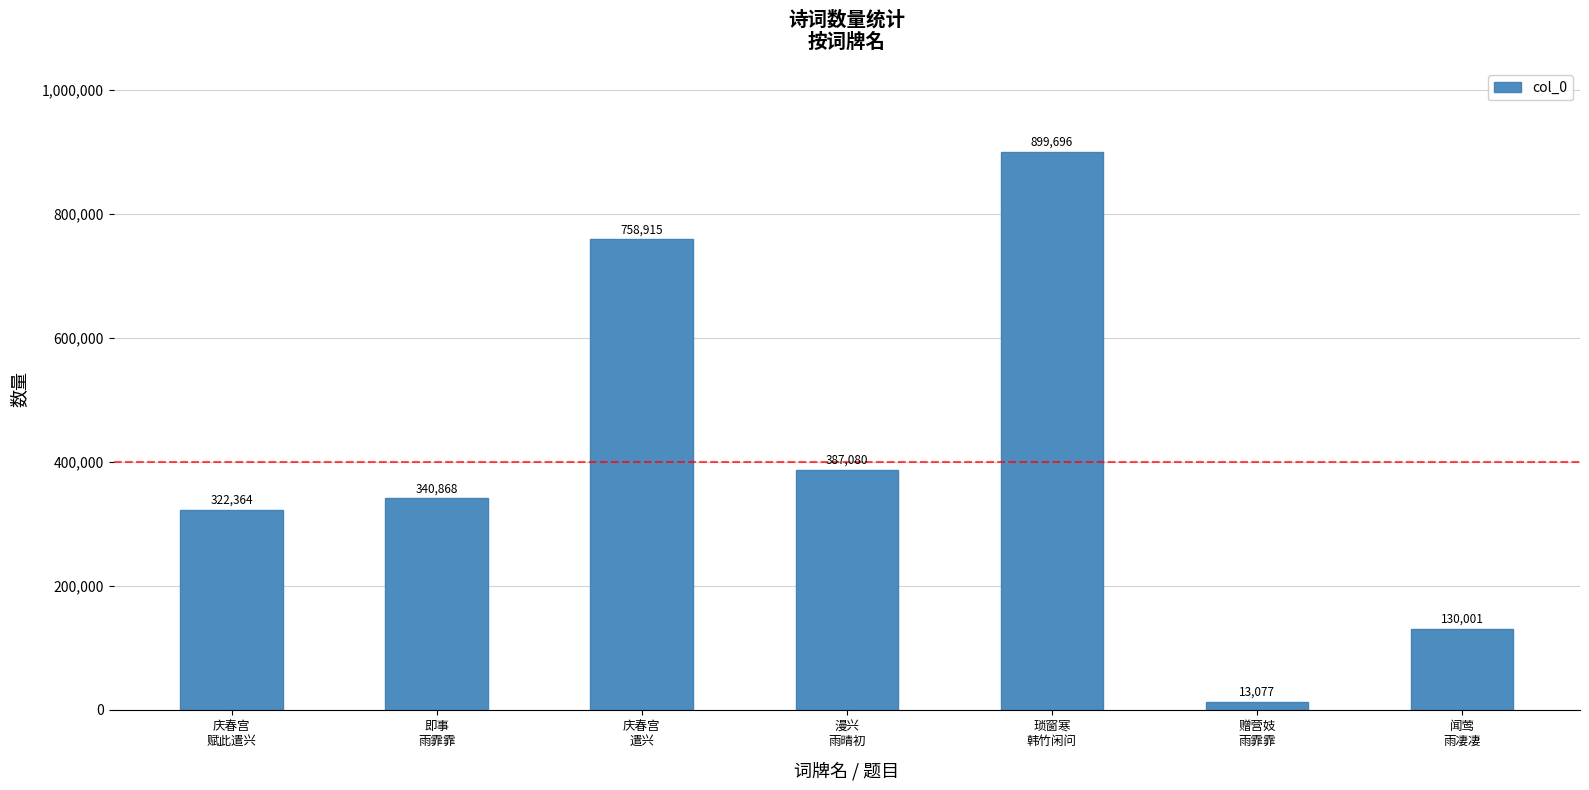

At which category does the chart reach its peak across all series?

琐窗寒
韩竹闲问